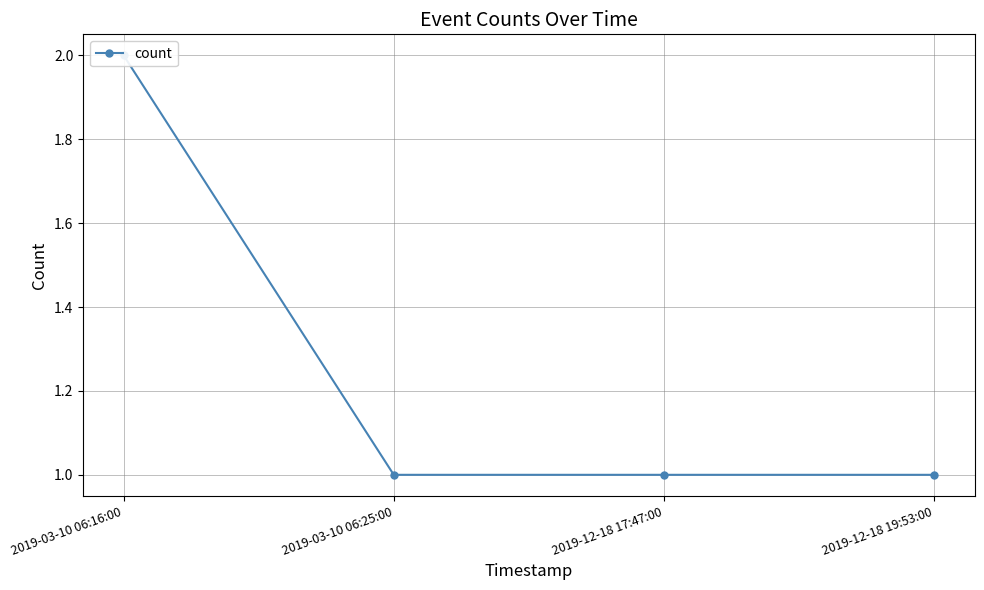

List the labels in order of value, largest first.

2019-03-10 06:16:00, 2019-03-10 06:25:00, 2019-12-18 17:47:00, 2019-12-18 19:53:00